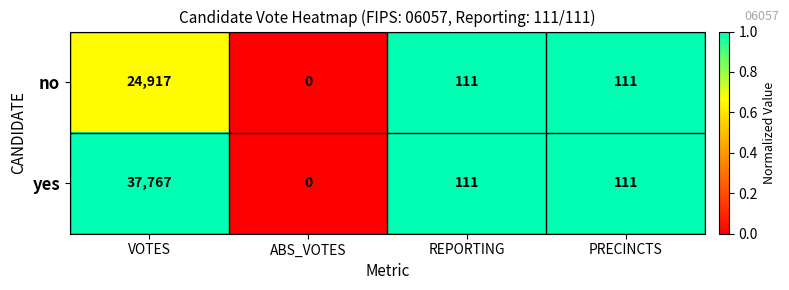

What is the difference between the maximum and minimum values in the yes series?

37767